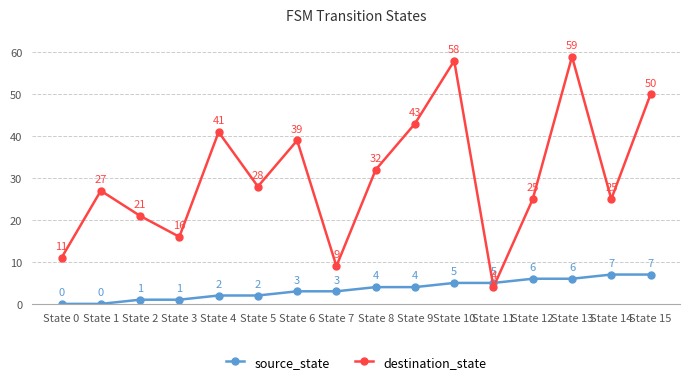

Where does the destination_state series first go above 28?

State 4